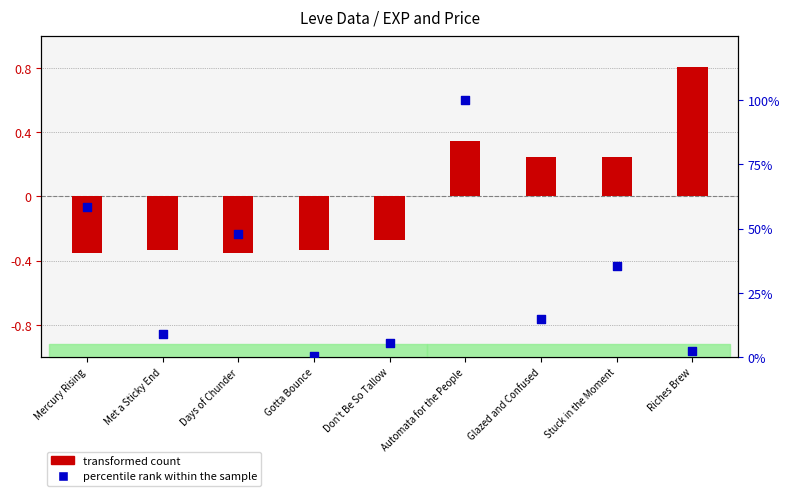

Which series has the largest Y range (max minus min)?

percentile rank within the sample